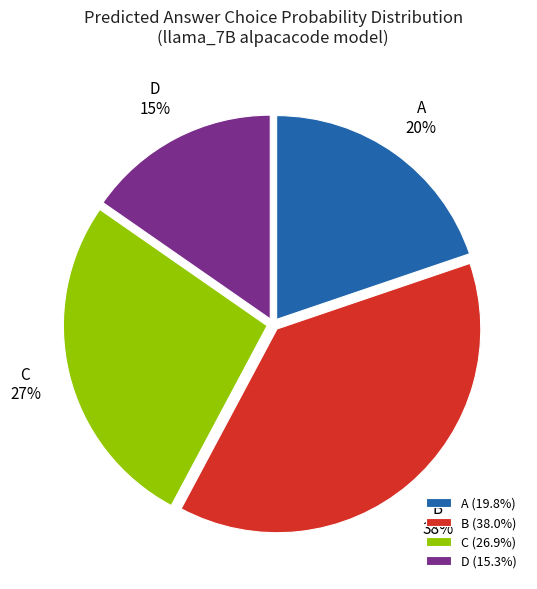

To the nearest percent, what is the average slice percentage?

25%